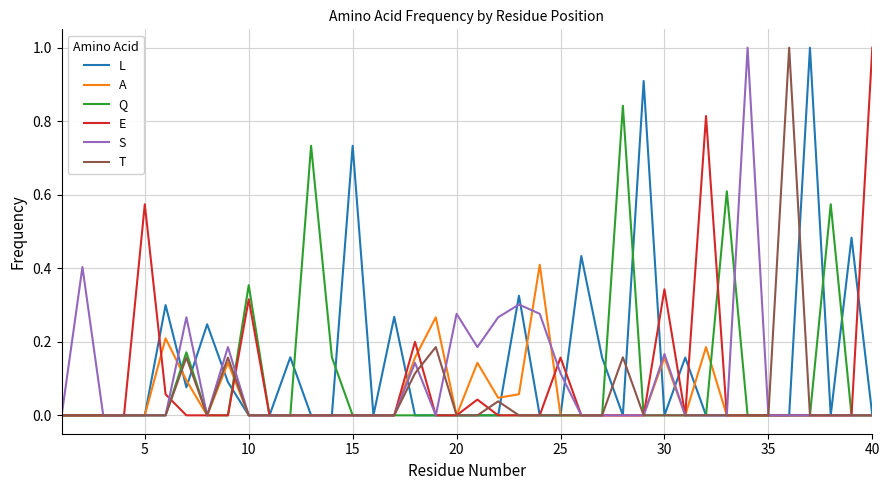

What is the sum of all E values?

3.5